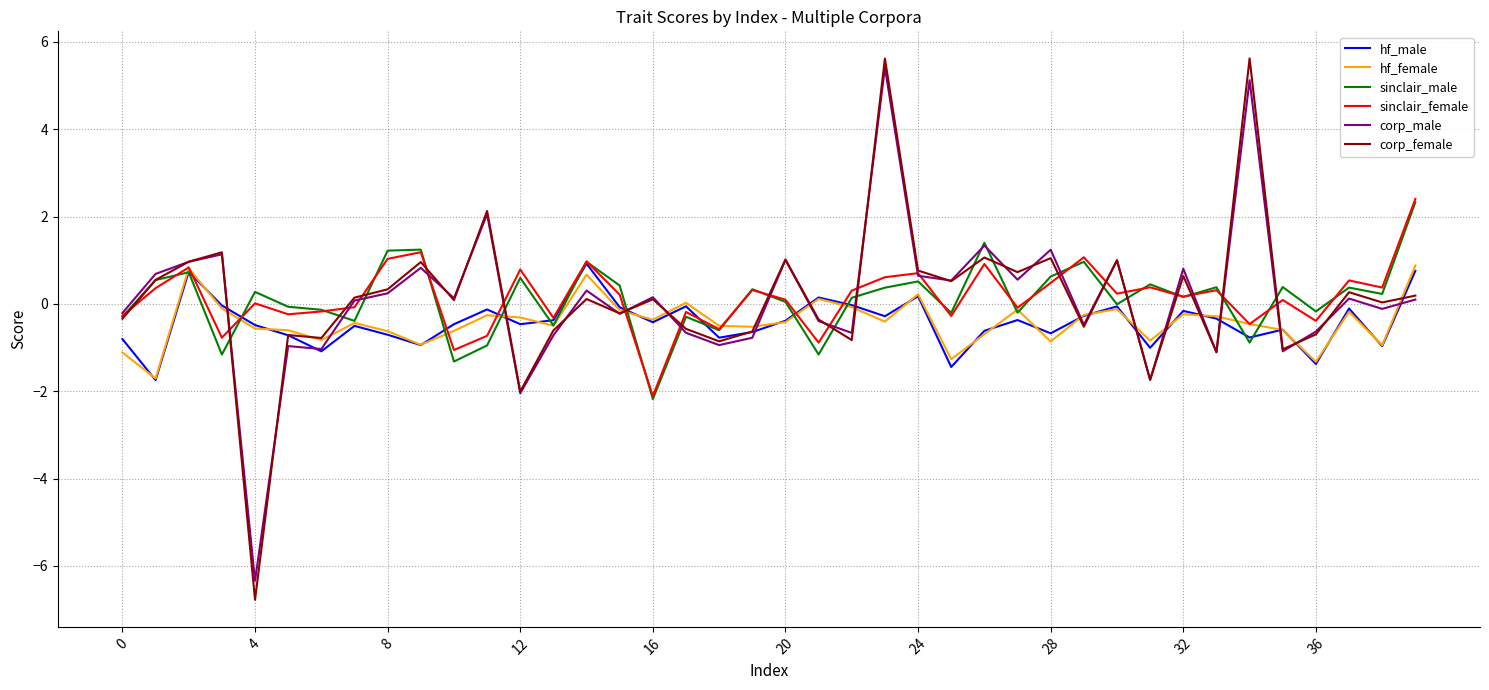

How many distinct data groups are displayed?

6